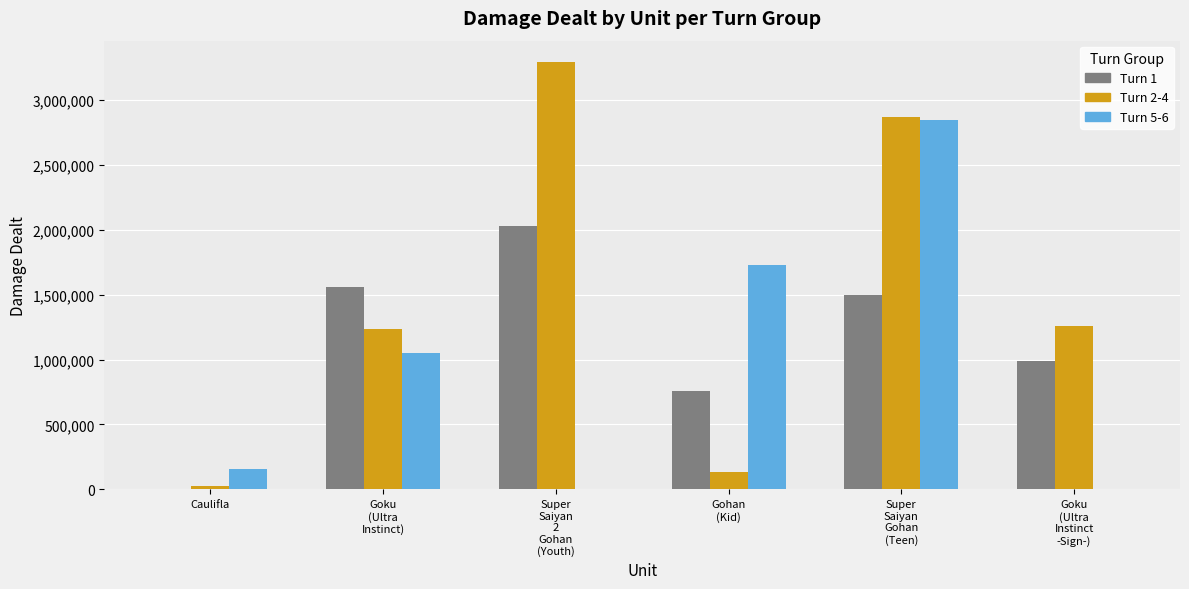

Reading left to right, what are all the values shown in this chart?

Turn 1: Caulifla=4886	Goku
(Ultra
Instinct)=1560209	Super
Saiyan
2
Gohan
(Youth)=2033130	Gohan
(Kid)=760797	Super
Saiyan
Gohan
(Teen)=1499286	Goku
(Ultra
Instinct
-Sign-)=987557
Turn 2-4: Caulifla=22144	Goku
(Ultra
Instinct)=1238882	Super
Saiyan
2
Gohan
(Youth)=3294811	Gohan
(Kid)=129986	Super
Saiyan
Gohan
(Teen)=2872354	Goku
(Ultra
Instinct
-Sign-)=1259790
Turn 5-6: Caulifla=158621	Goku
(Ultra
Instinct)=1051757	Super
Saiyan
2
Gohan
(Youth)=0	Gohan
(Kid)=1732090	Super
Saiyan
Gohan
(Teen)=2846534	Goku
(Ultra
Instinct
-Sign-)=0